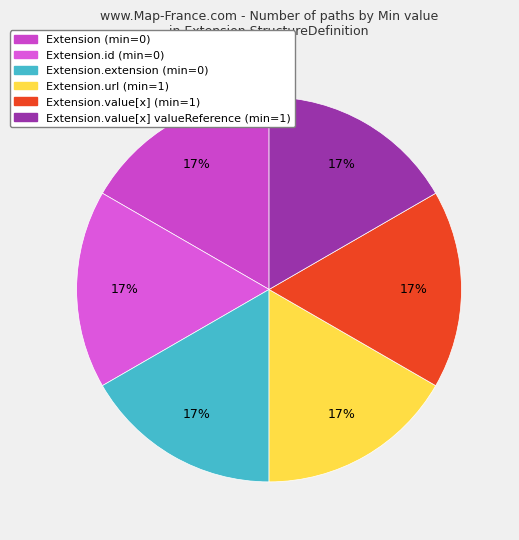

How many segments does this pie chart have?

6